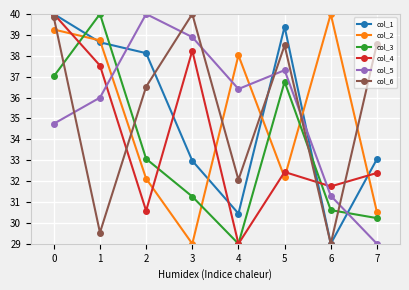

The value of col_2 at 6 is 8.8. True or false?

False